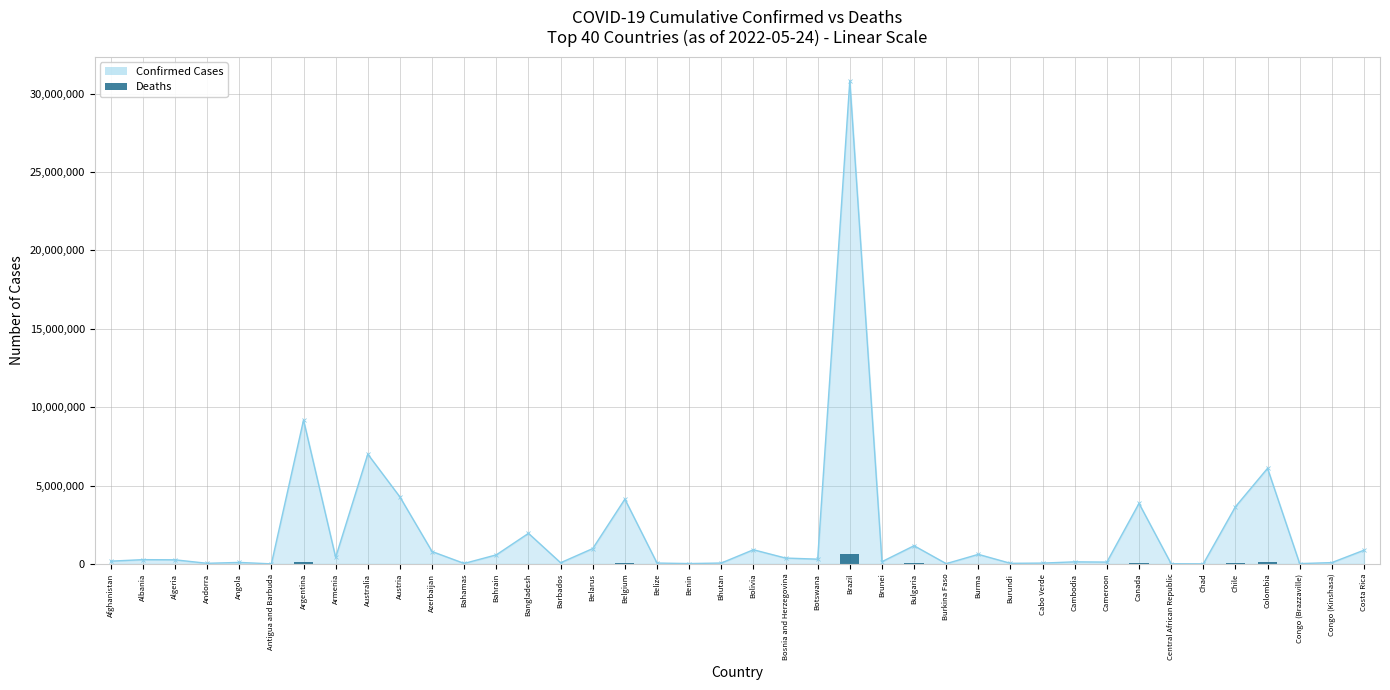

Which series has the widest spread of values?

Confirmed Cases Line